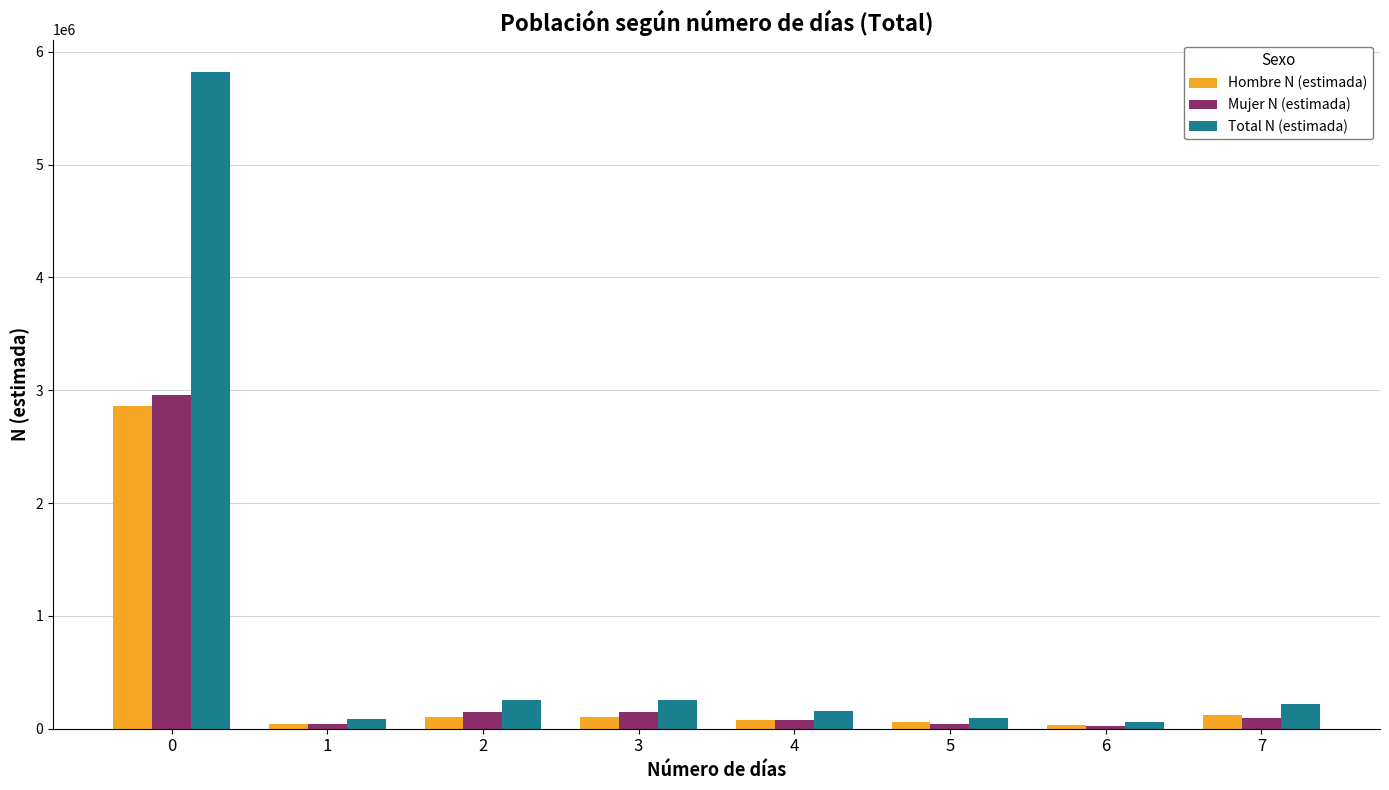

Read the Total N (estimada) value at 4, to the nearest 100.

157900